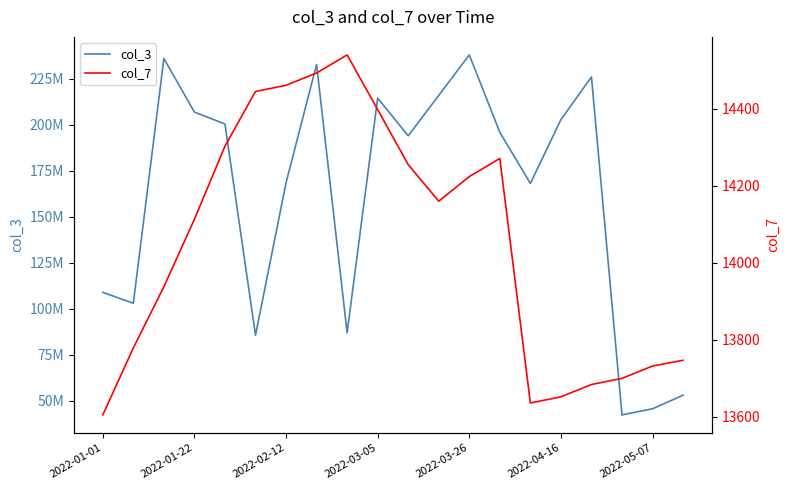

True or false: col_7 and col_3 cross at least once.

False